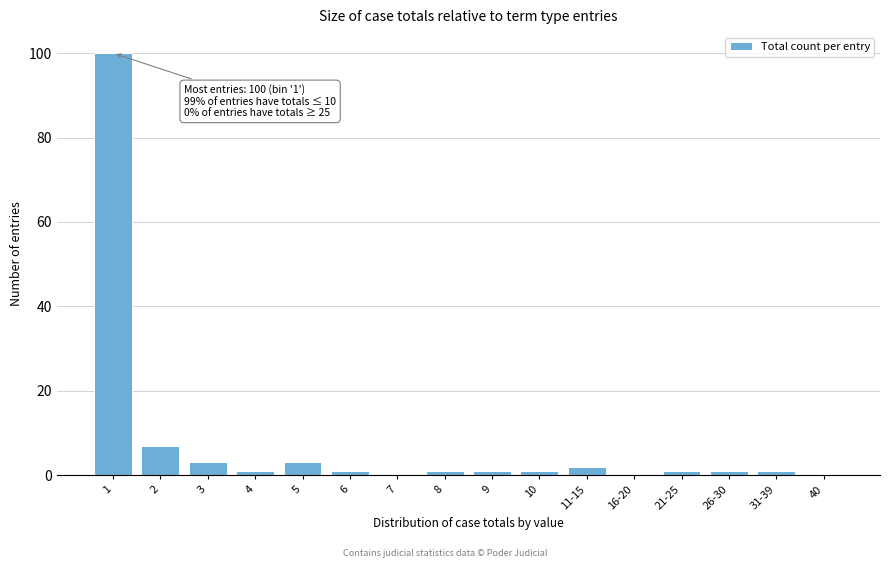

Reading left to right, extract all data points from this chart.

1=100	2=7	3=3	4=1	5=3	6=1	7=0	8=1	9=1	10=1	11-15=2	16-20=0	21-25=1	26-30=1	31-39=1	40=0